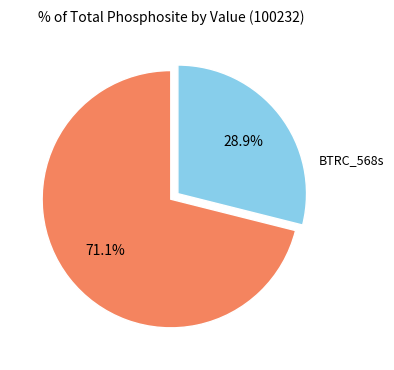

Is there a majority slice in this chart?

Yes